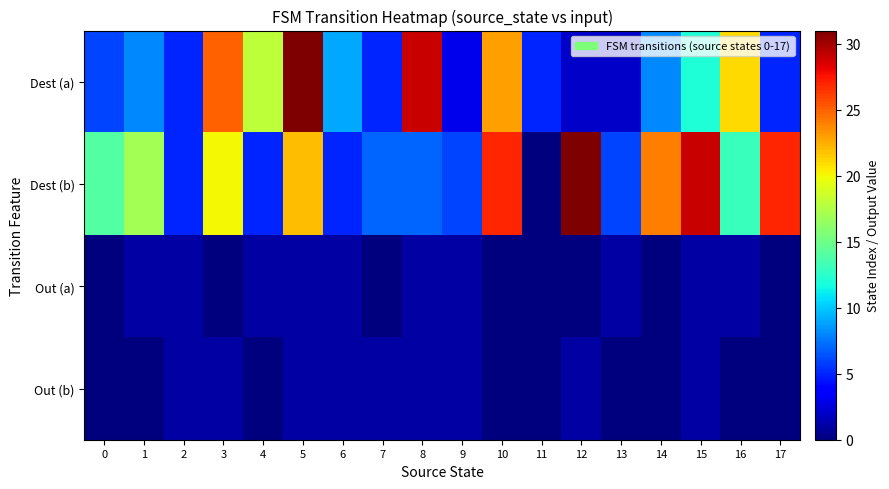

What is the greatest value displayed?

31